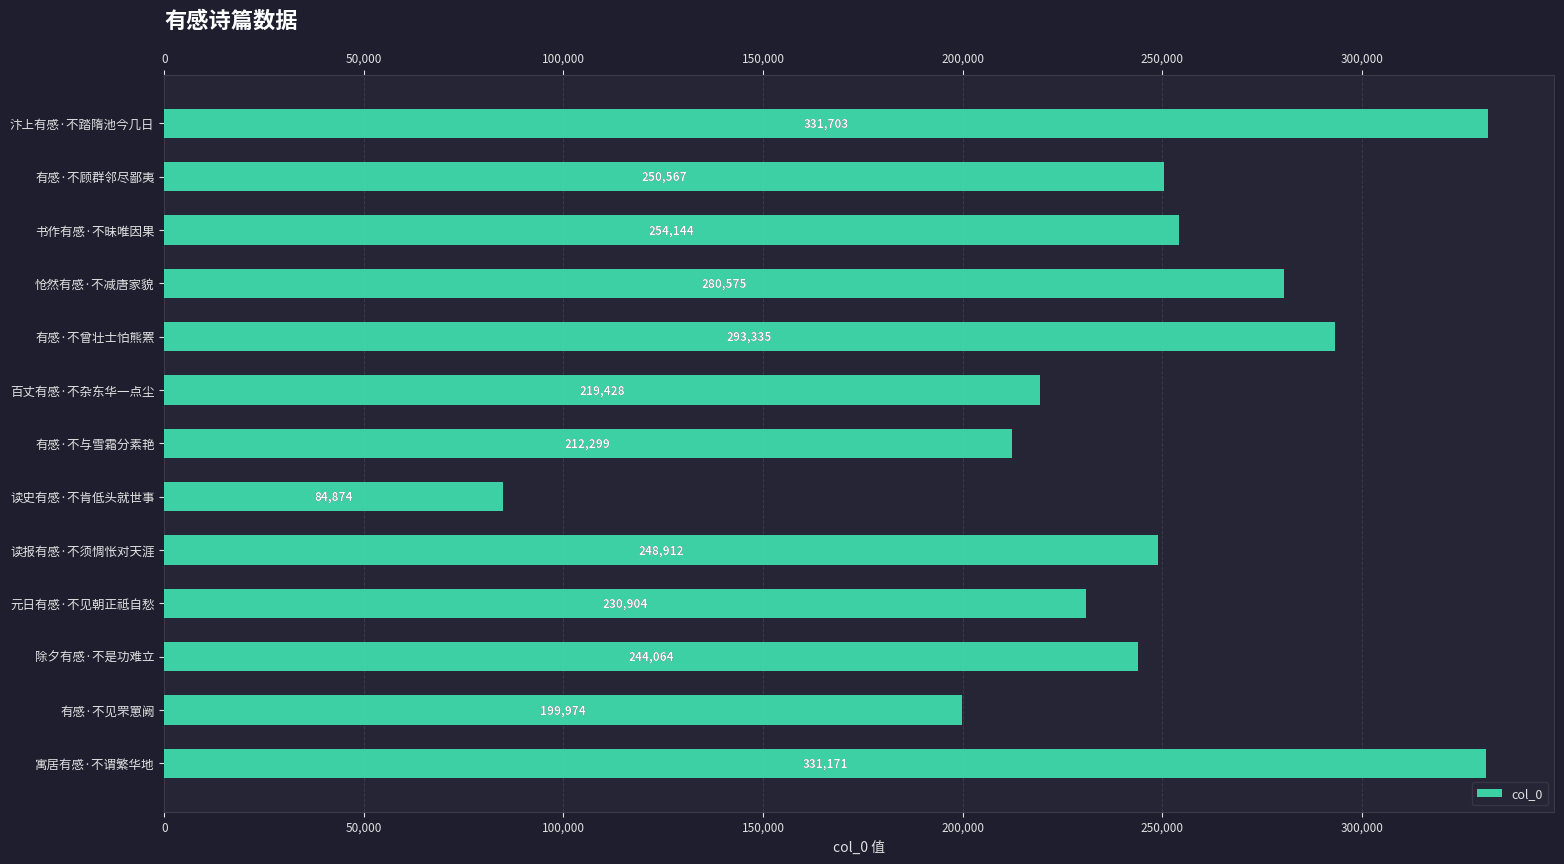

Reading bottom to top, transcribe all the data shown in this chart.

331171	199974	244064	230904	248912	84874	212299	219428	293335	280575	254144	250567	331703